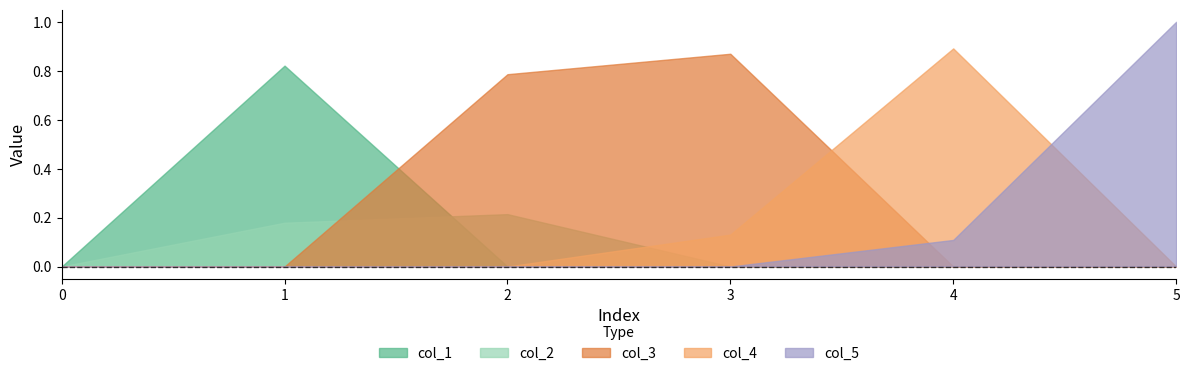

Rank the series by their maximum value, from lowest to highest.

col_2, col_1, col_3, col_4, col_5